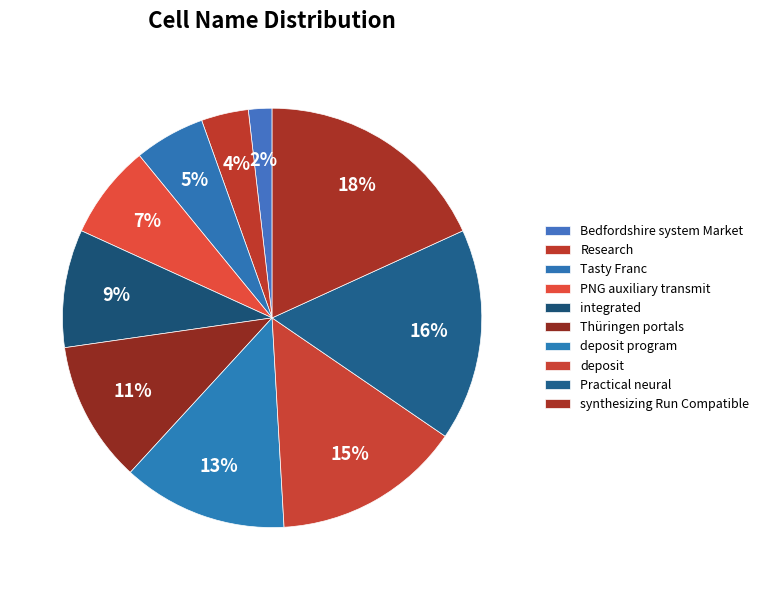

How much of the chart is everything except PNG auxiliary transmit?

92.7%